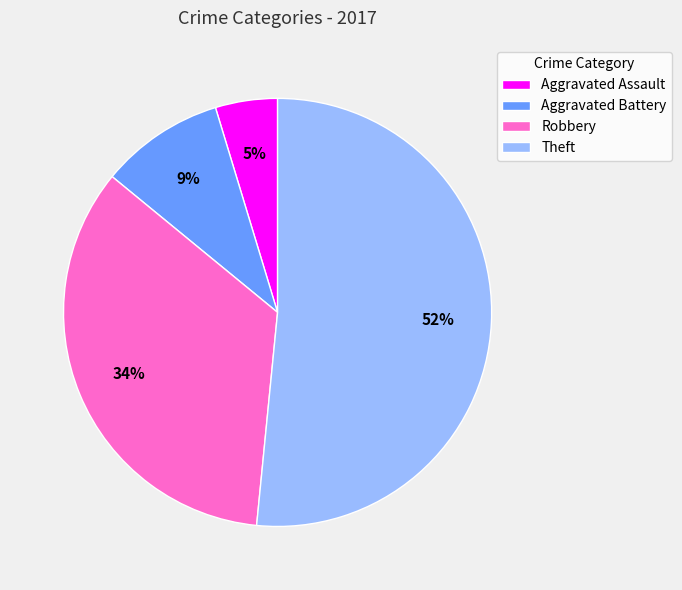

Is there any slice that represents more than half of the pie?

Yes